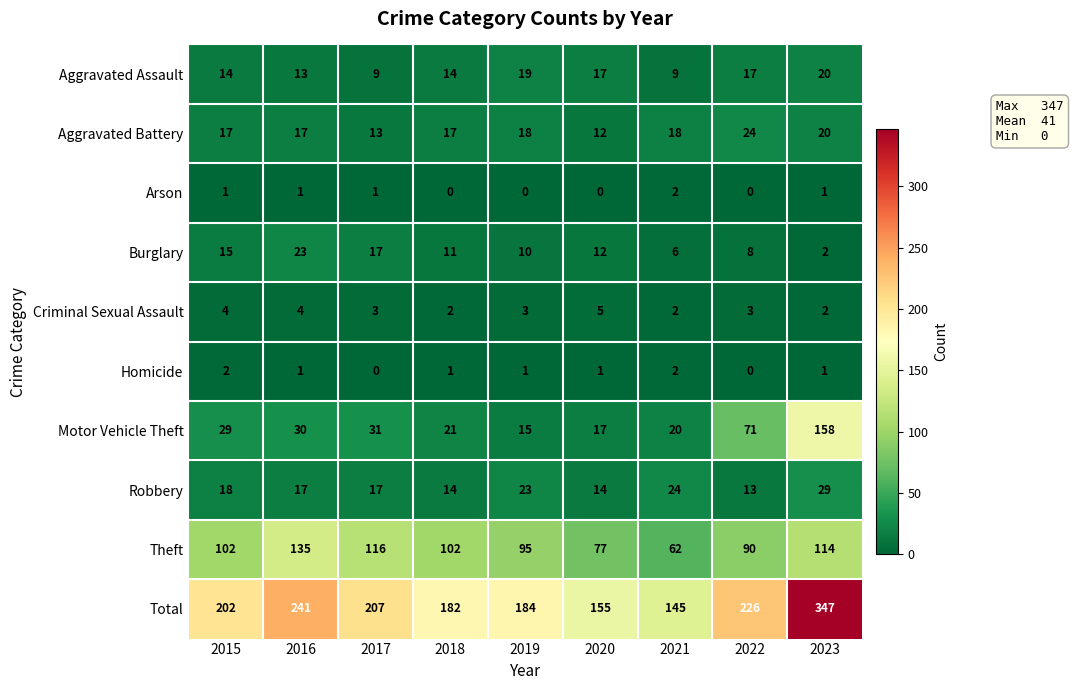

What value does the Burglary series have at 2021?

6